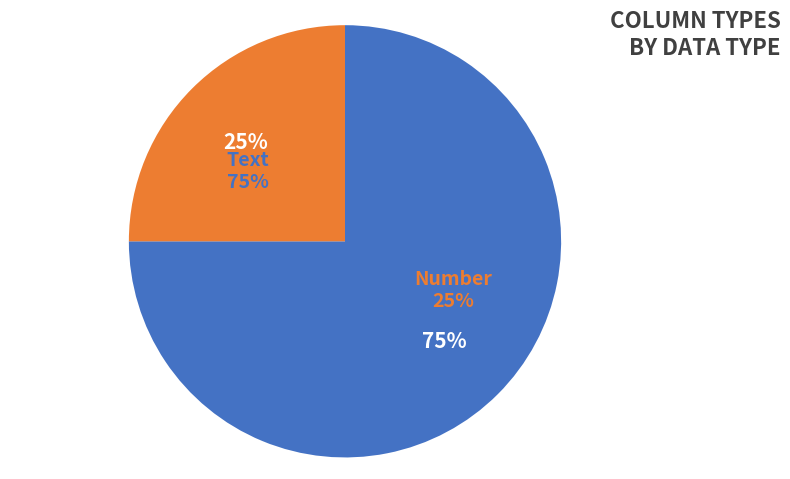

Is there any slice that represents more than half of the pie?

Yes